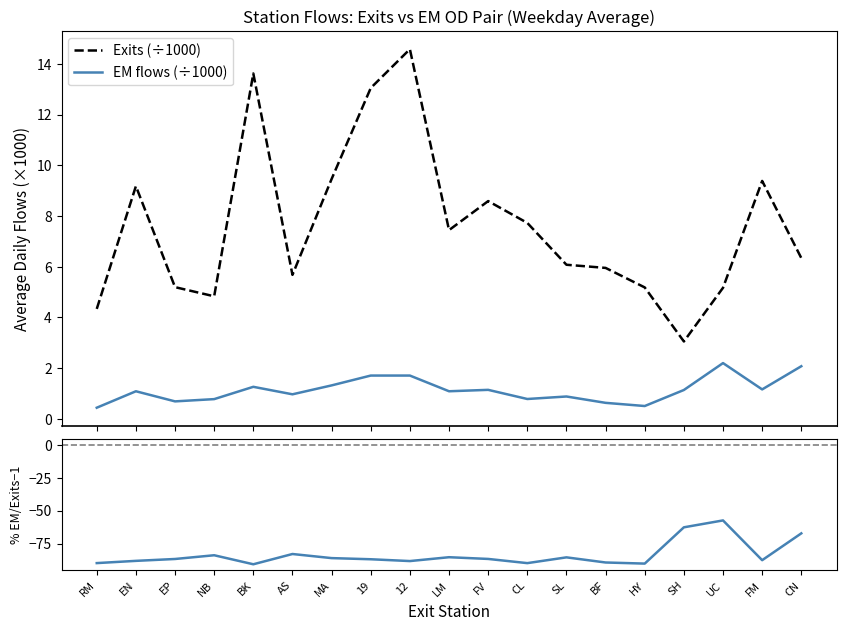

At how many categories does at least one series exceed -79?

19